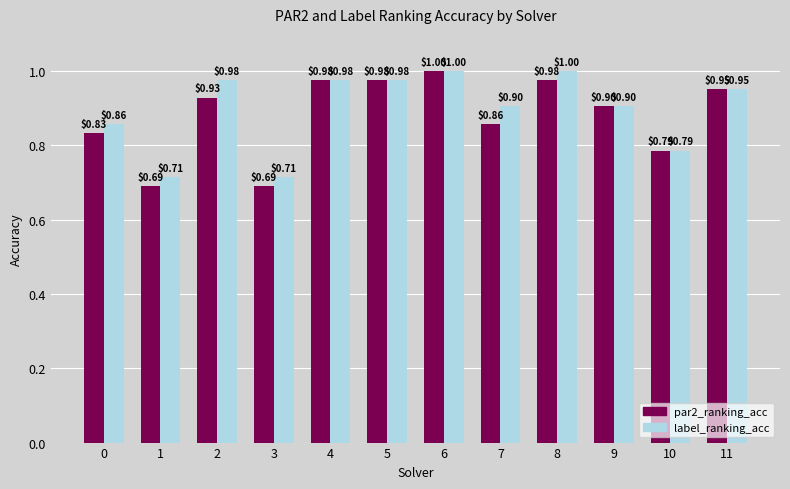

Which series changed the most between 3 and 7?

label_ranking_acc